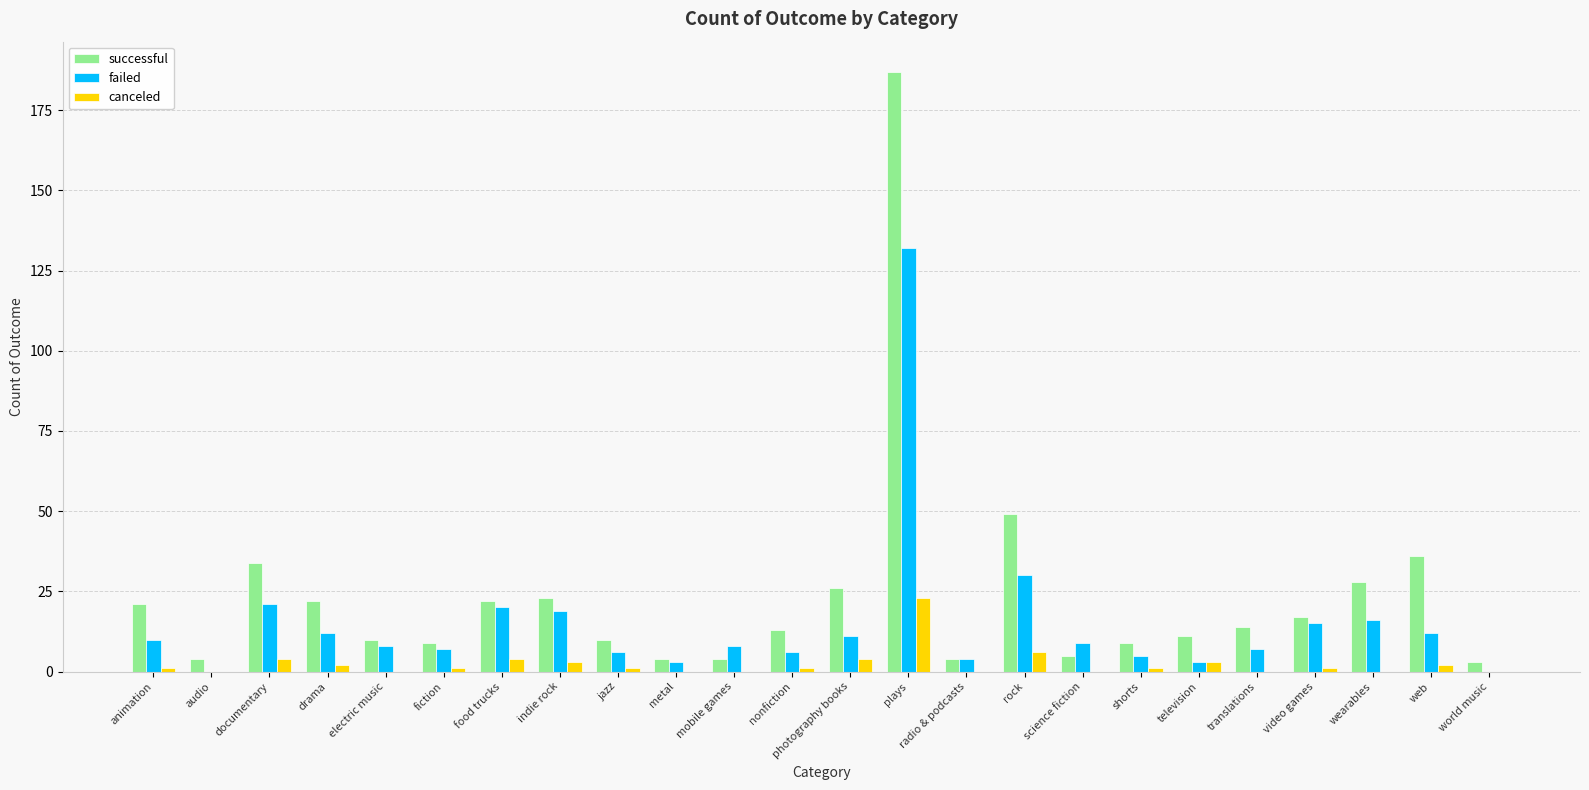

What is the sum of all canceled values?

57